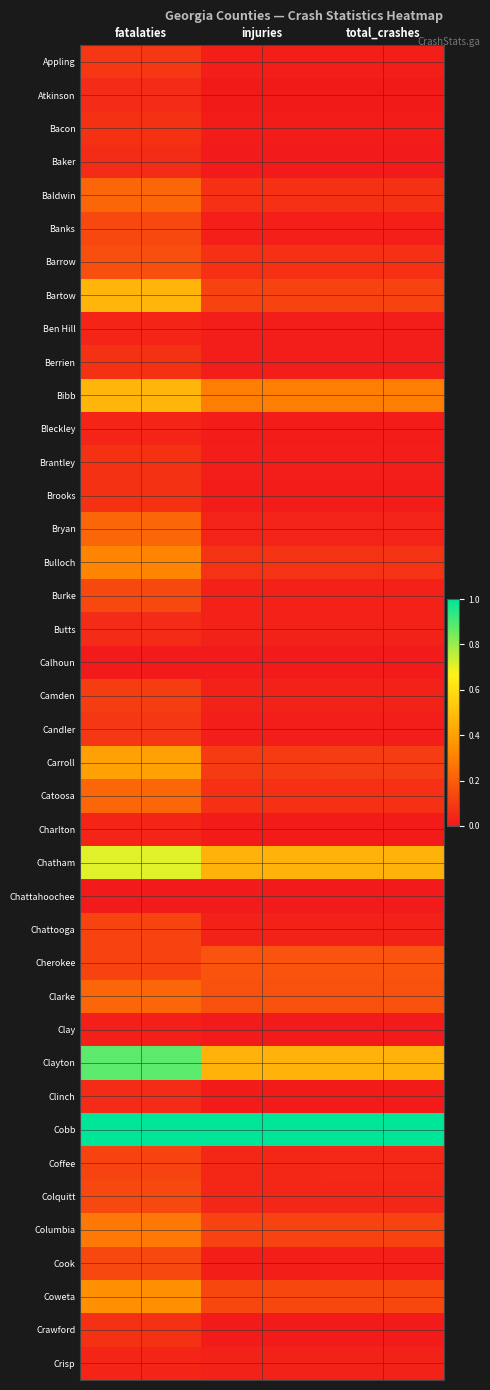

Rank the series by their maximum value, from highest to lowest.

Cobb, Clayton, Chatham, Bartow, Bibb, Carroll, Coweta, Bulloch, Columbia, Baldwin, Bryan, Catoosa, Clarke, Cherokee, Barrow, Banks, Burke, Colquitt, Cook, Chattooga, Coffee, Camden, Appling, Candler, Bacon, Berrien, Brantley, Brooks, Crawford, Atkinson, Baker, Butts, Clinch, Ben Hill, Bleckley, Charlton, Crisp, Clay, Chattahoochee, Calhoun